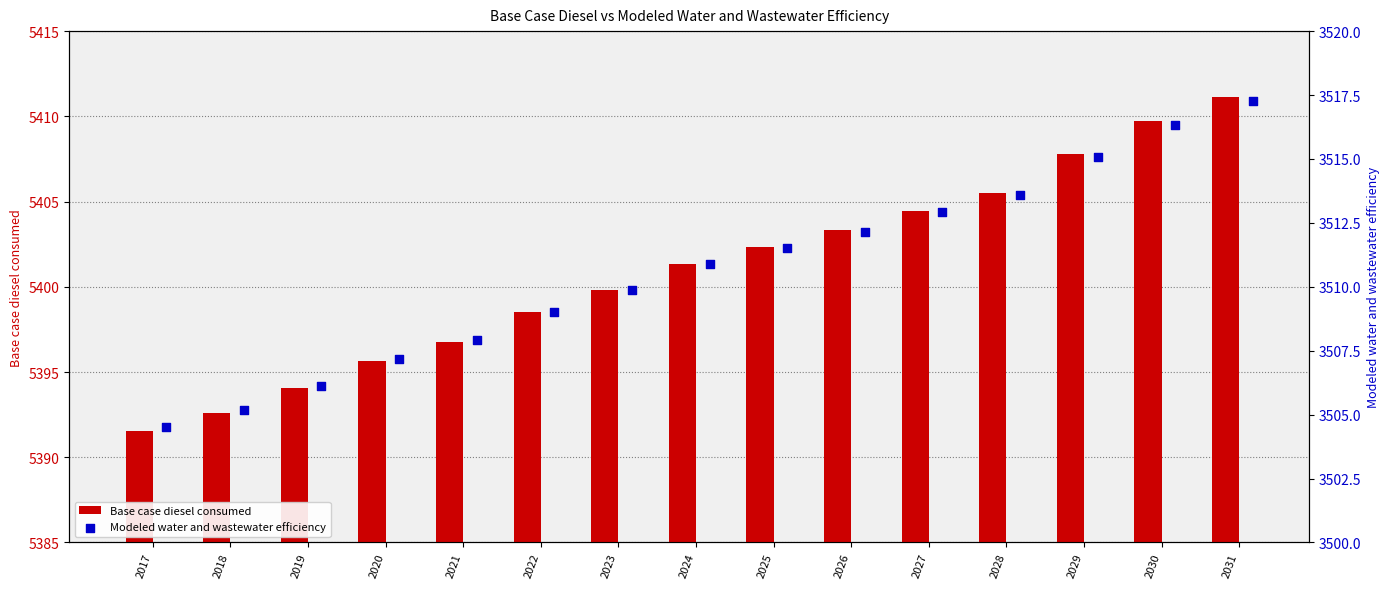

True or false: Base case diesel consumed has a value of 5401.4 at 2024.

True